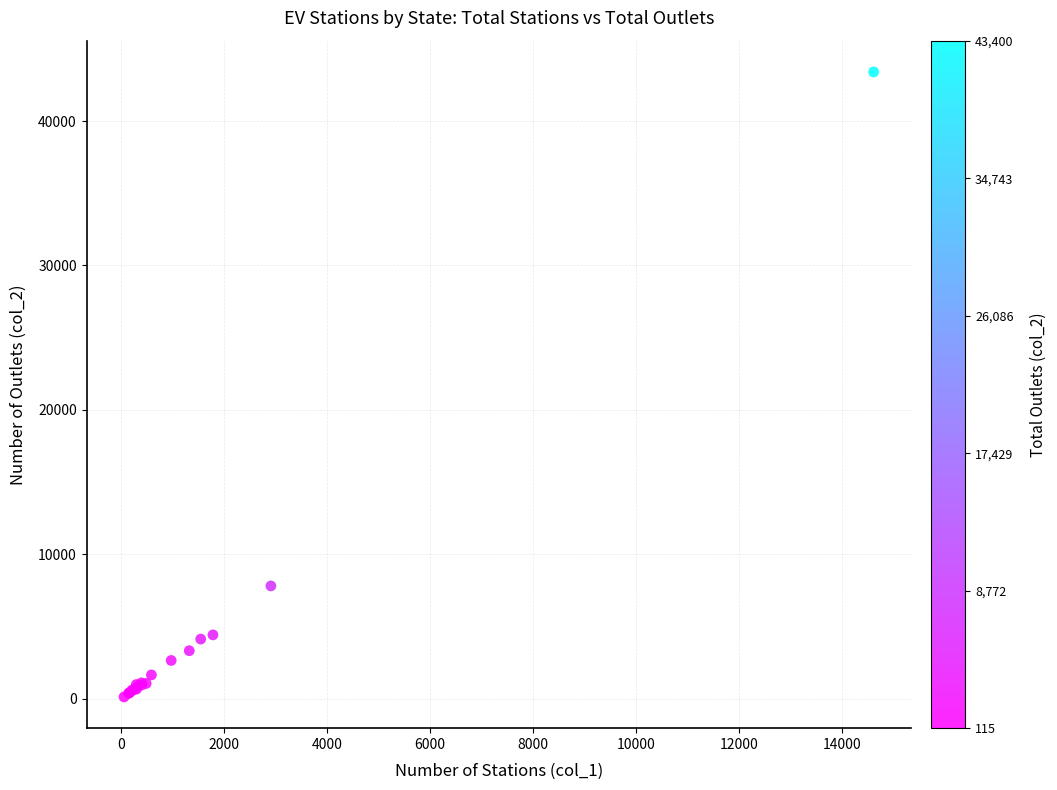

What Y value in the scatter plot is closest to 21757?

7802